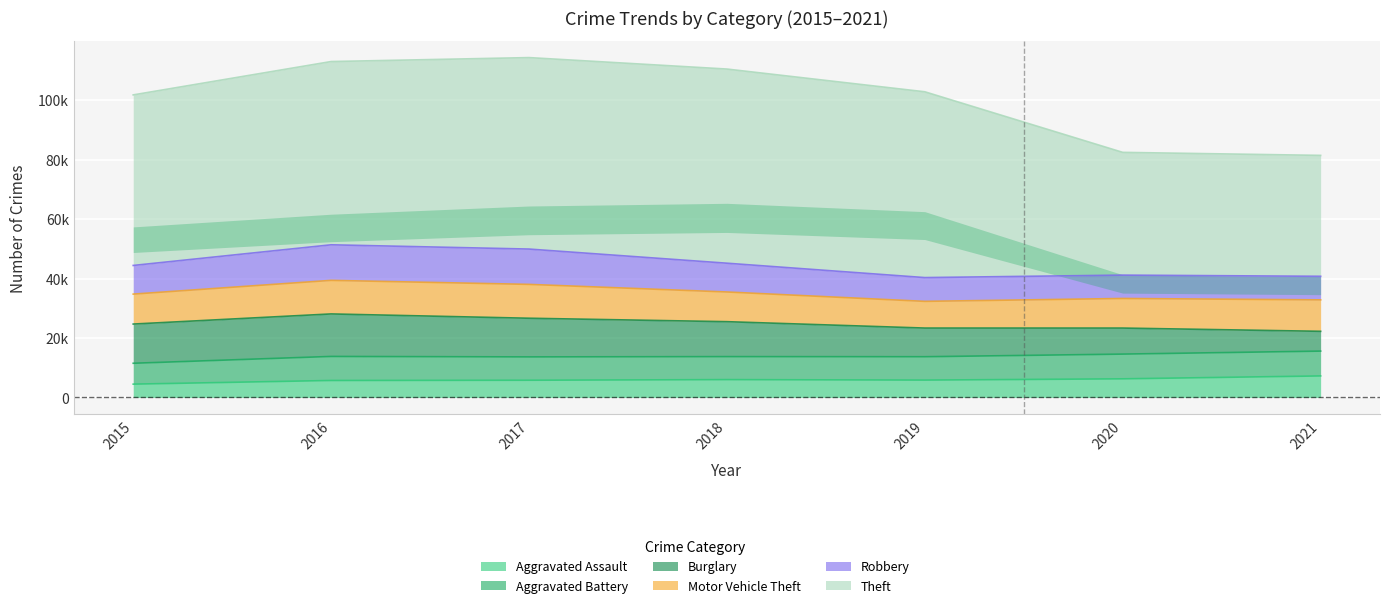

Where does the Theft series first go above 61617?

2017